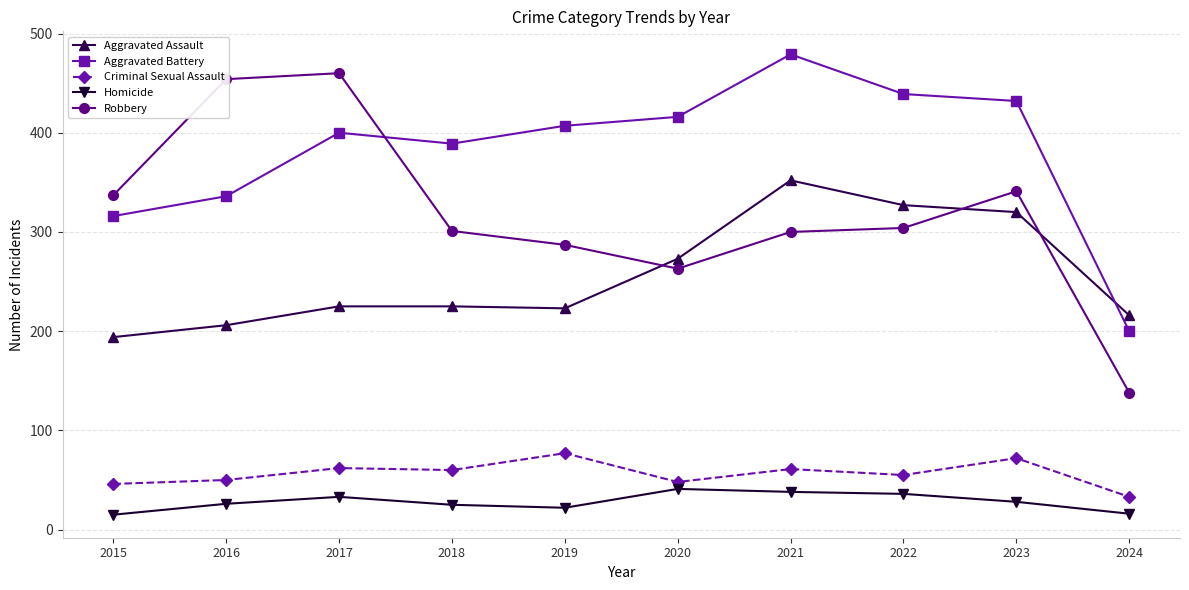

What is the spread (max minus min) of values at 2020?

375